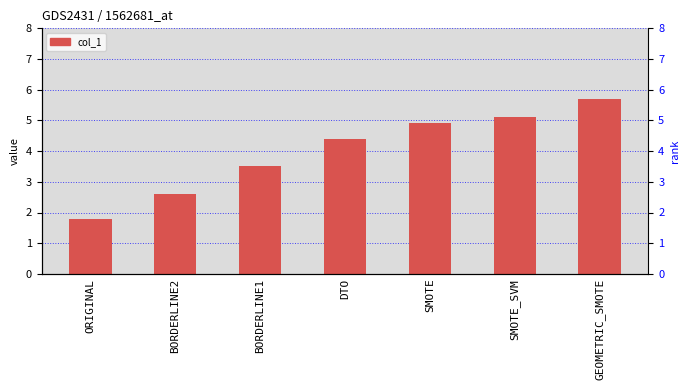

Reading right to left, transcribe all the data shown in this chart.

GEOMETRIC_SMOTE=5.7	SMOTE_SVM=5.1	SMOTE=4.9	DTO=4.4	BORDERLINE1=3.5	BORDERLINE2=2.6	ORIGINAL=1.8